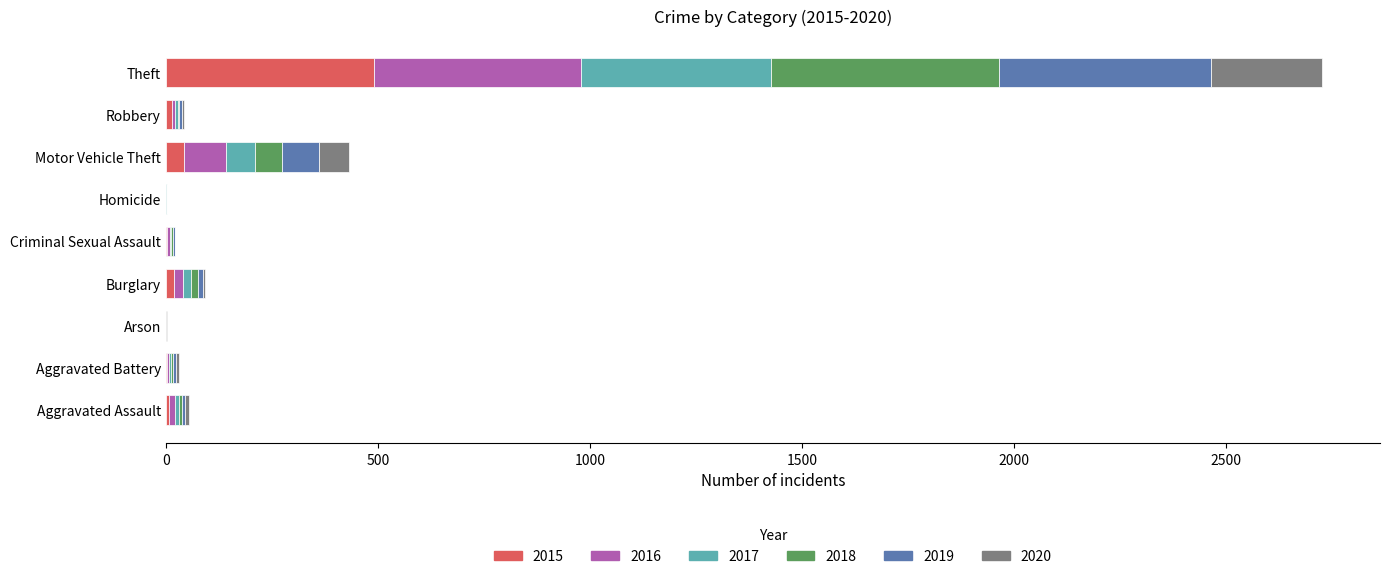

At which category is the sum across all series the highest?

Theft